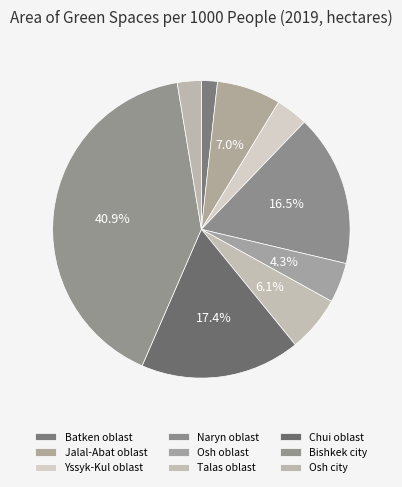

Is there any slice that represents more than half of the pie?

No